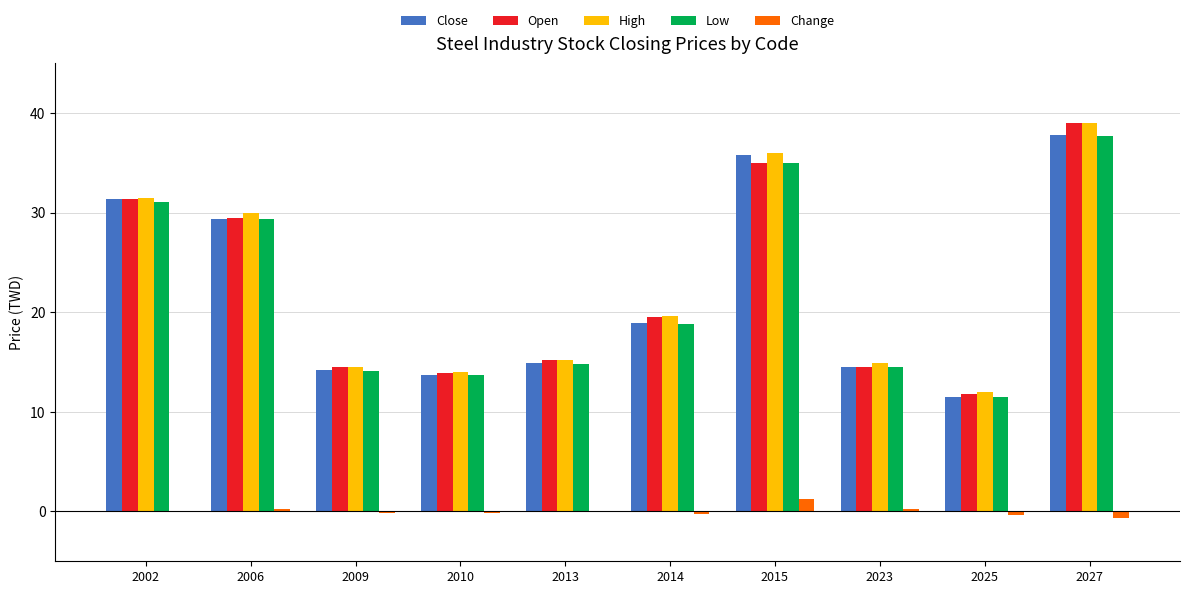

Are the bars grouped side by side (vs. stacked)?

Yes